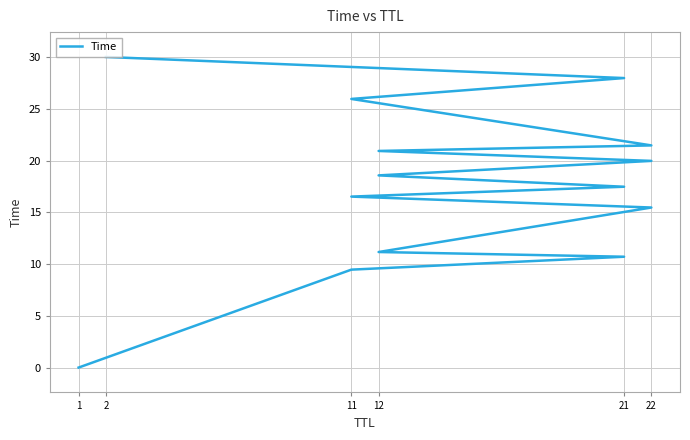

Reading left to right, list all the values displayed in this chart.

0.0	9.5	10.7	11.2	15.5	16.5	17.5	18.6	20.0	20.9	21.5	25.9	28.0	30.0